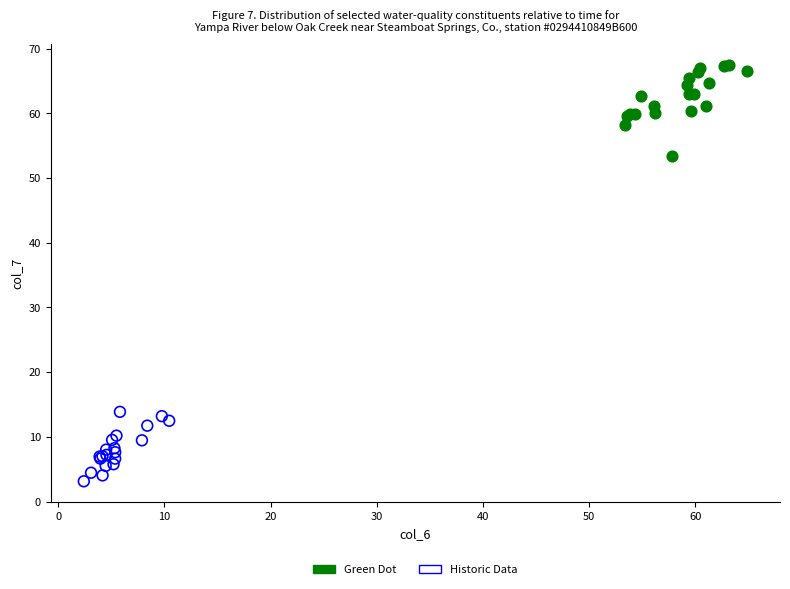

Which series reaches the maximum Y coordinate?

Green Dot